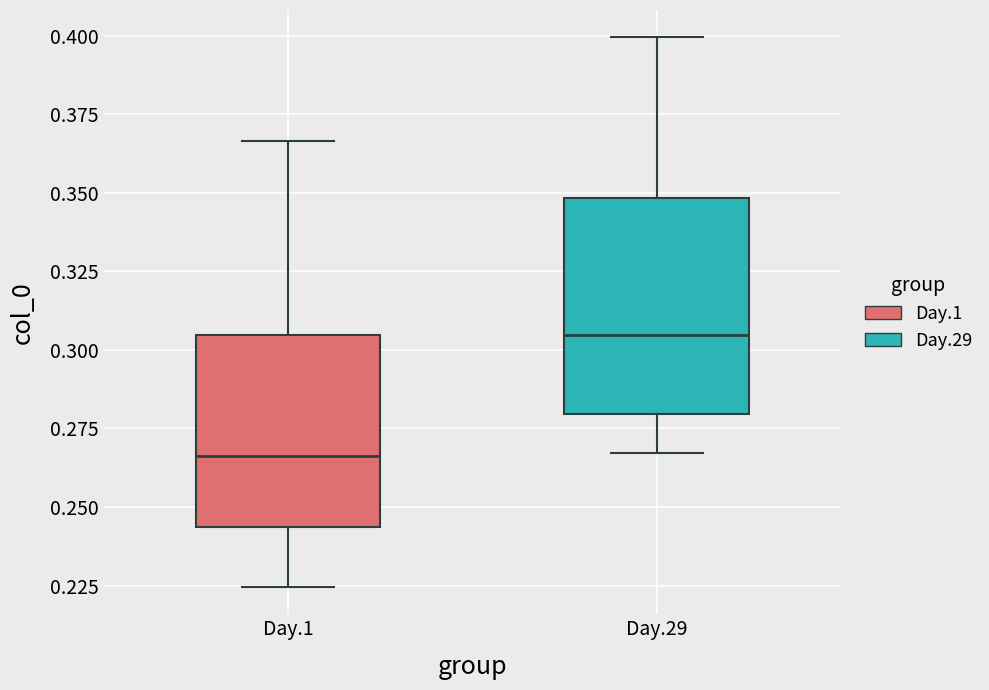

Which box has the highest median line?

Day.29